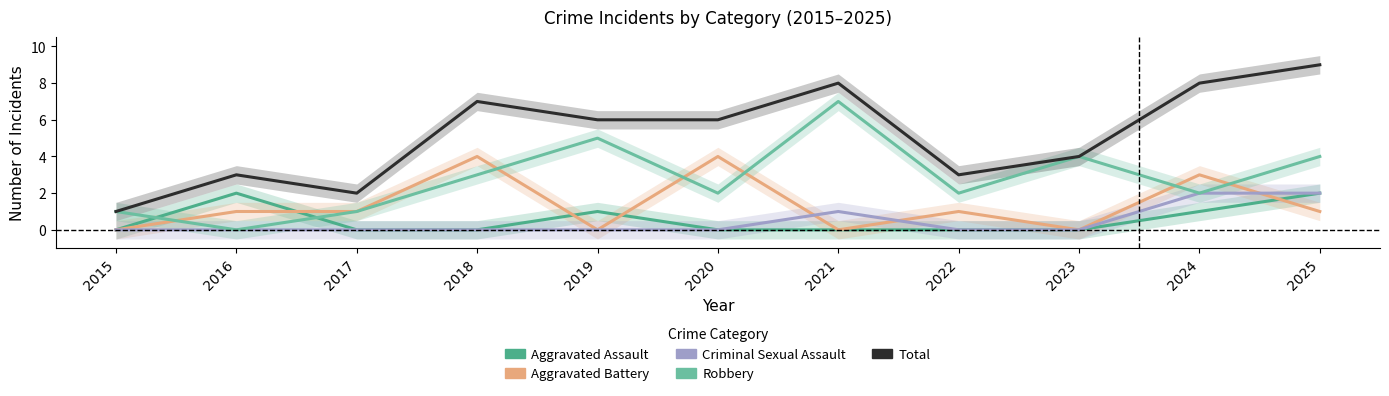

Which label corresponds to the largest value in the chart?

2025